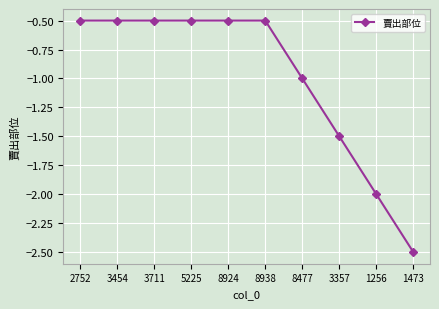

Read the value at 1473.

-2.5